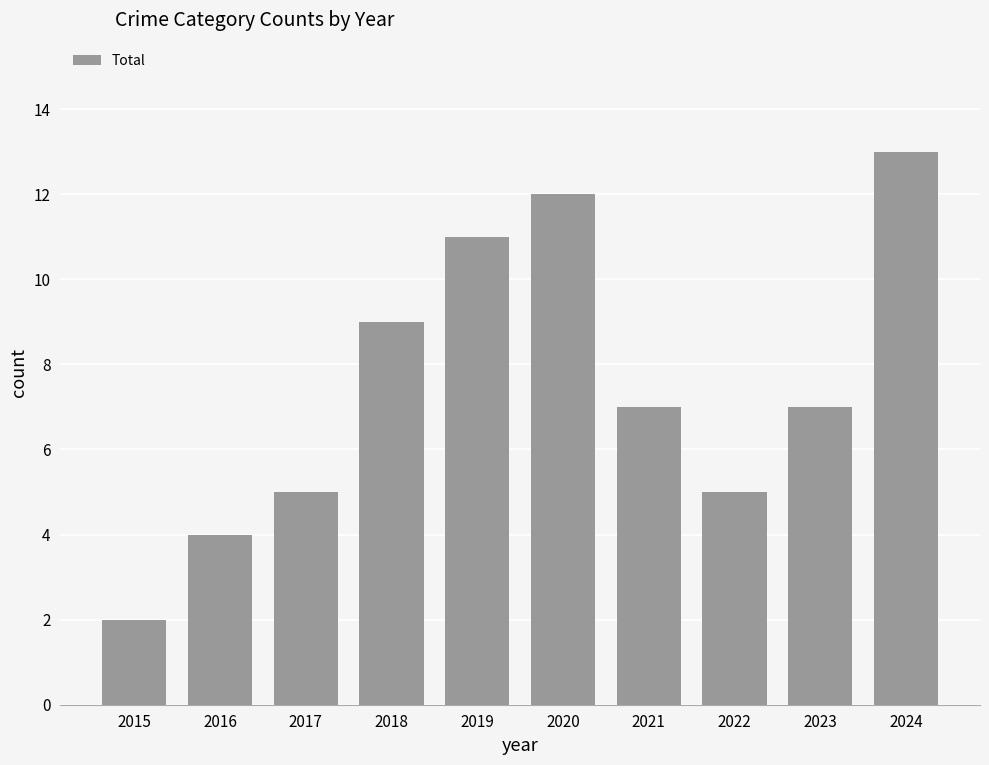

The chart shows a value of 16 at 2019. True or false?

False